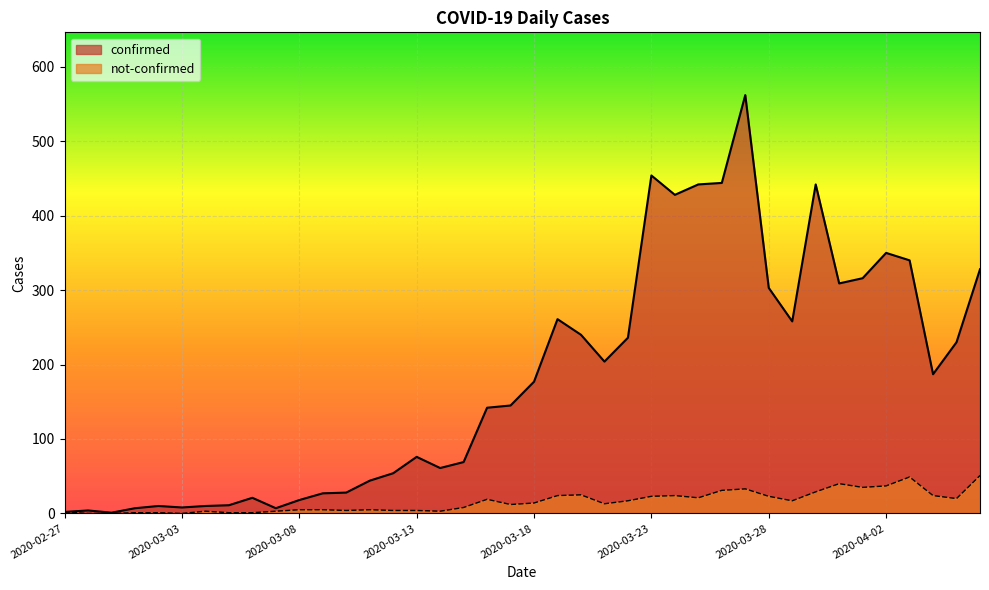

True or false: not-confirmed and confirmed intersect in this chart.

False